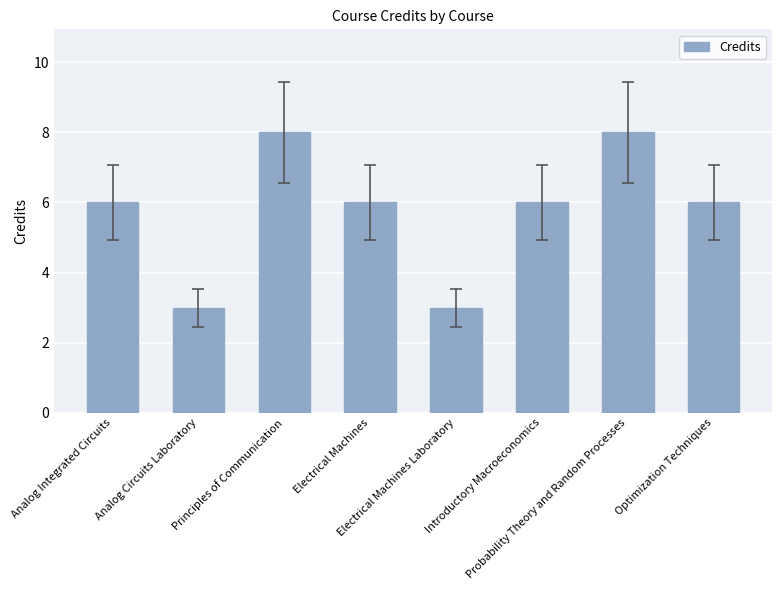

What is the change in value from Analog Integrated Circuits to Electrical Machines Laboratory?

-3